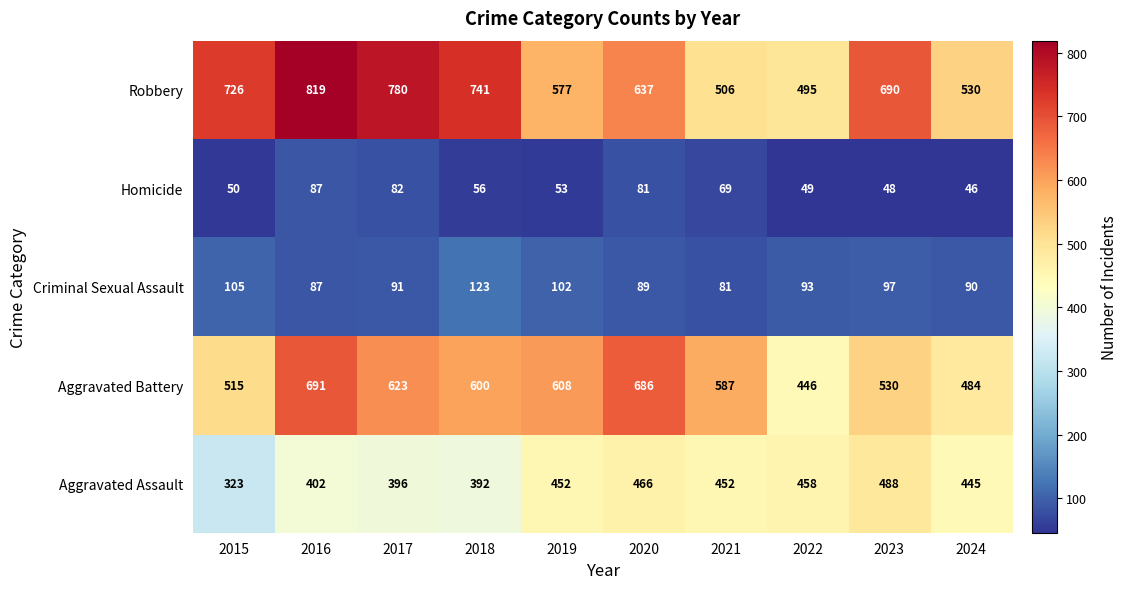

What is the smallest value displayed?

46